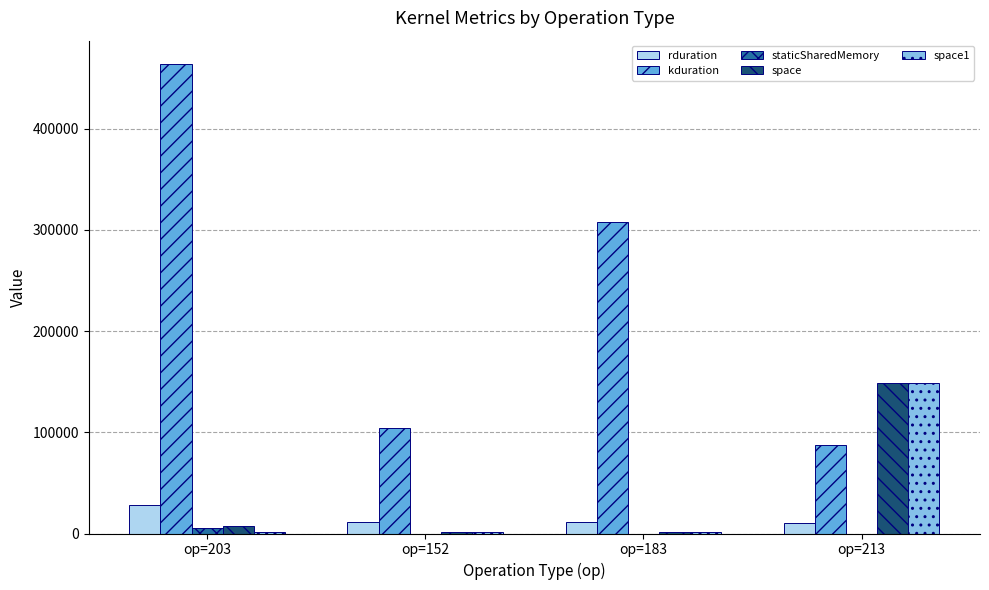

What is the difference between the space values at op=203 and op=213?

140990